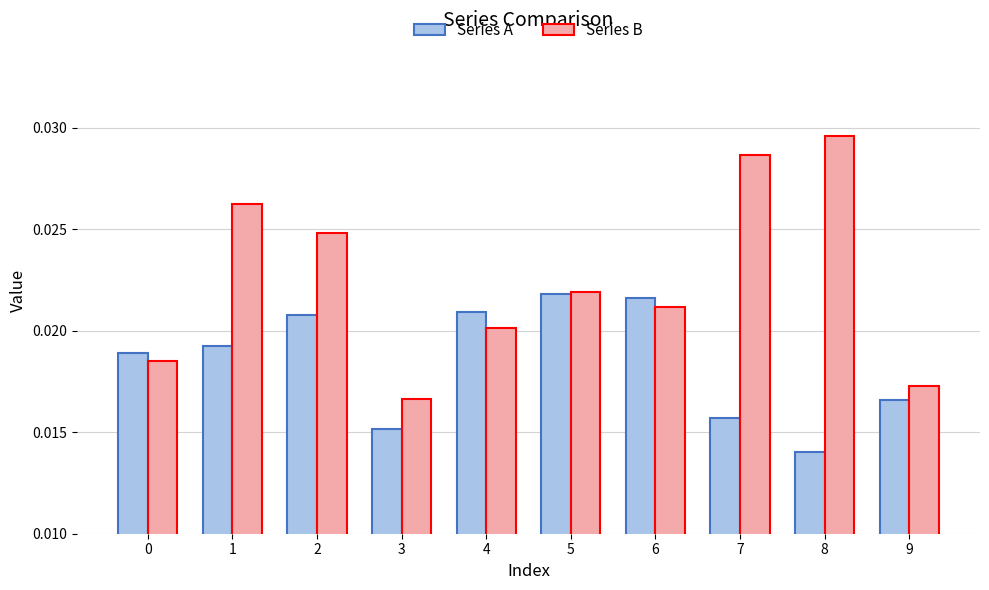

At which category does the chart reach its minimum across all series?

8